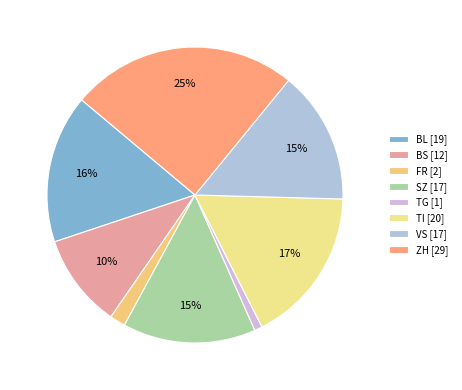

Rank the categories by value from highest to lowest.

ZH, TI, BL, SZ, VS, BS, FR, TG